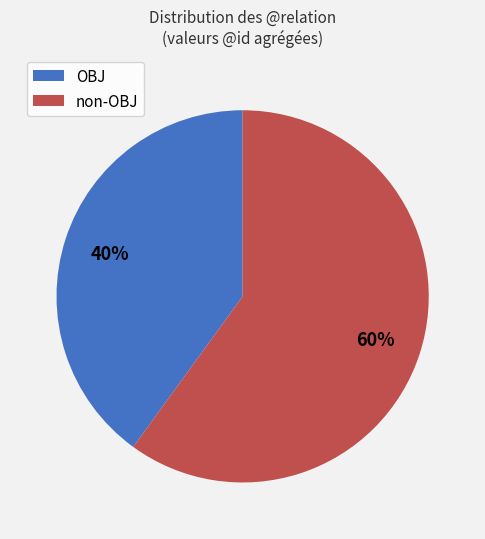

How many segments does this pie chart have?

2